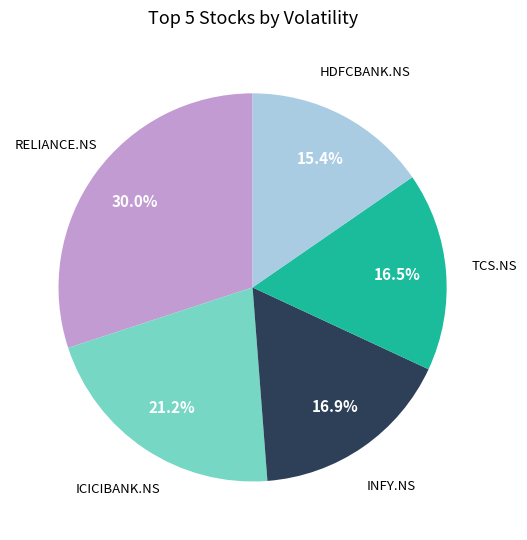

Is there a majority slice in this chart?

No